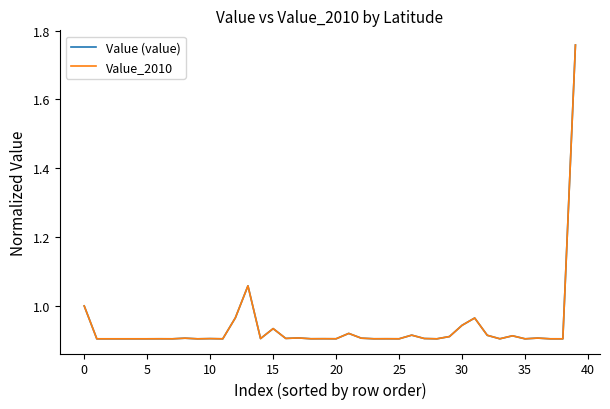

Rank the series by their maximum value, from highest to lowest.

Value (value), Value_2010